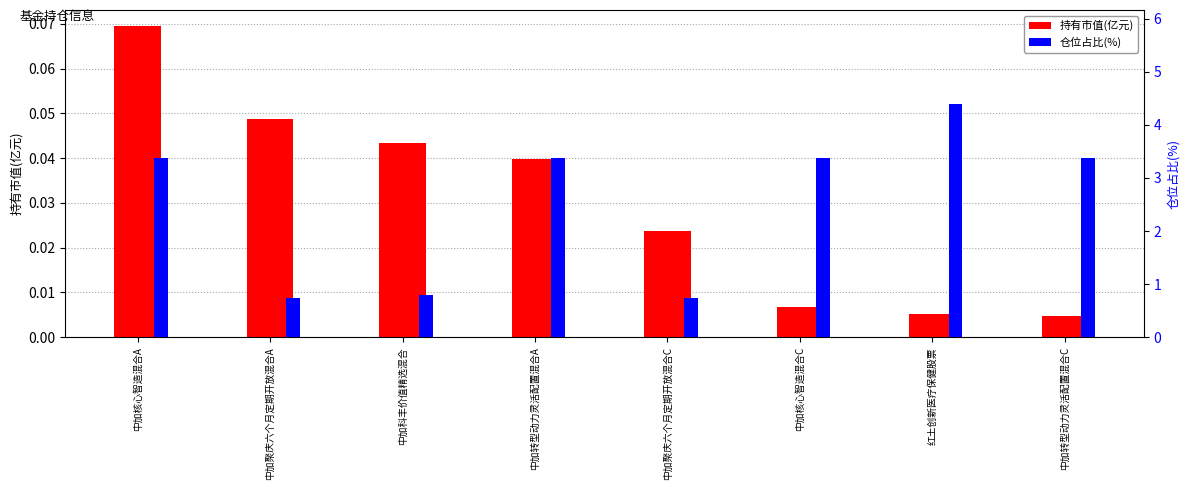

Rank the categories by 持有市值(亿元) value from highest to lowest.

中加核心智造混合A, 中加聚庆六个月定期开放混合A, 中加科丰价值精选混合, 中加转型动力灵活配置混合A, 中加聚庆六个月定期开放混合C, 中加核心智造混合C, 红土创新医疗保健股票, 中加转型动力灵活配置混合C